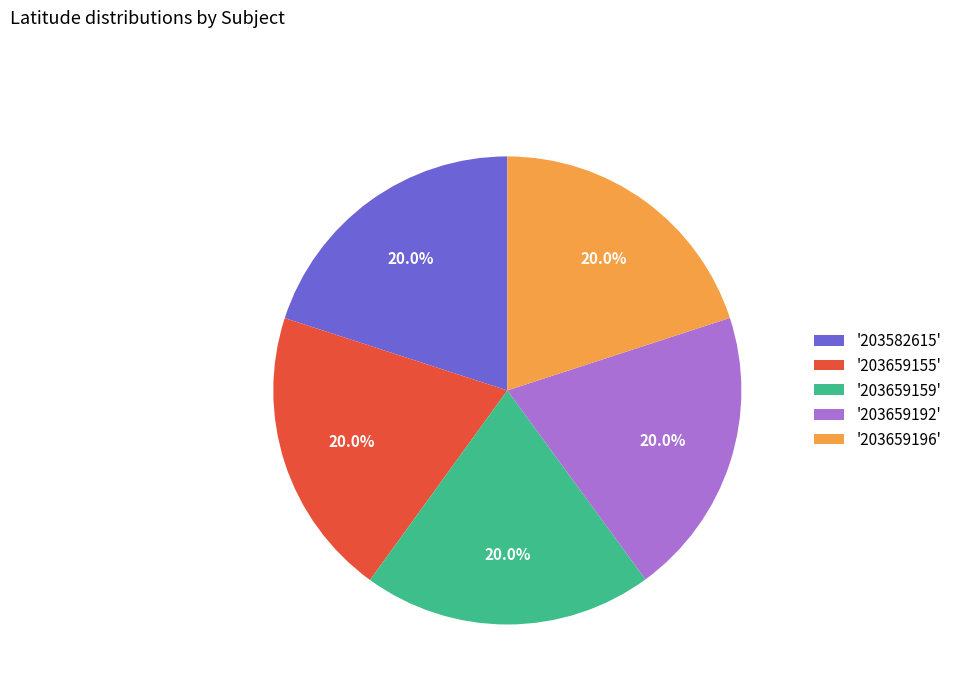

Approximately how many times larger is the value at '203659159' compared to '203659192'?

1.0